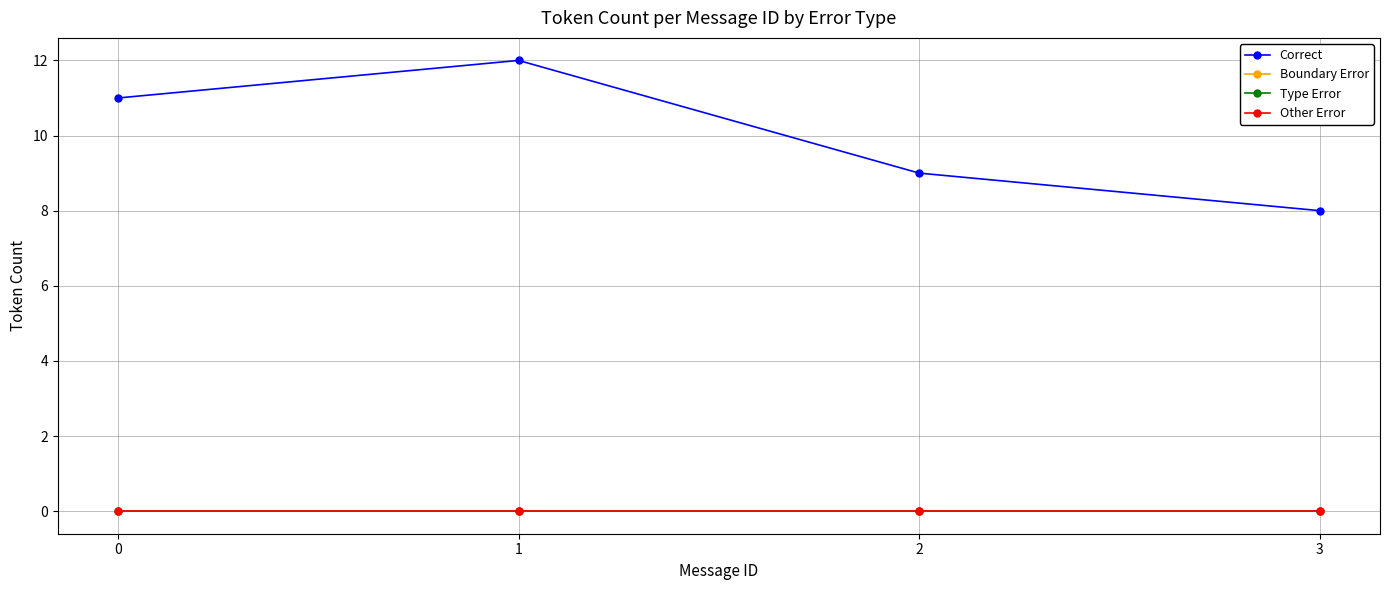

Which series has the largest total across all categories?

Correct